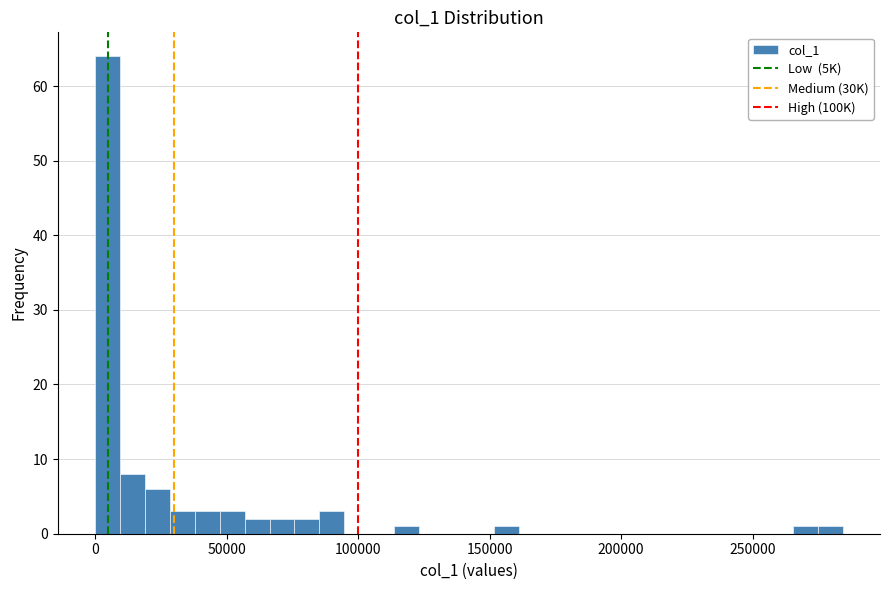

Around what value on the x-axis is the tallest bar? Give the approximate position of its centre, as read against the axis.

5000